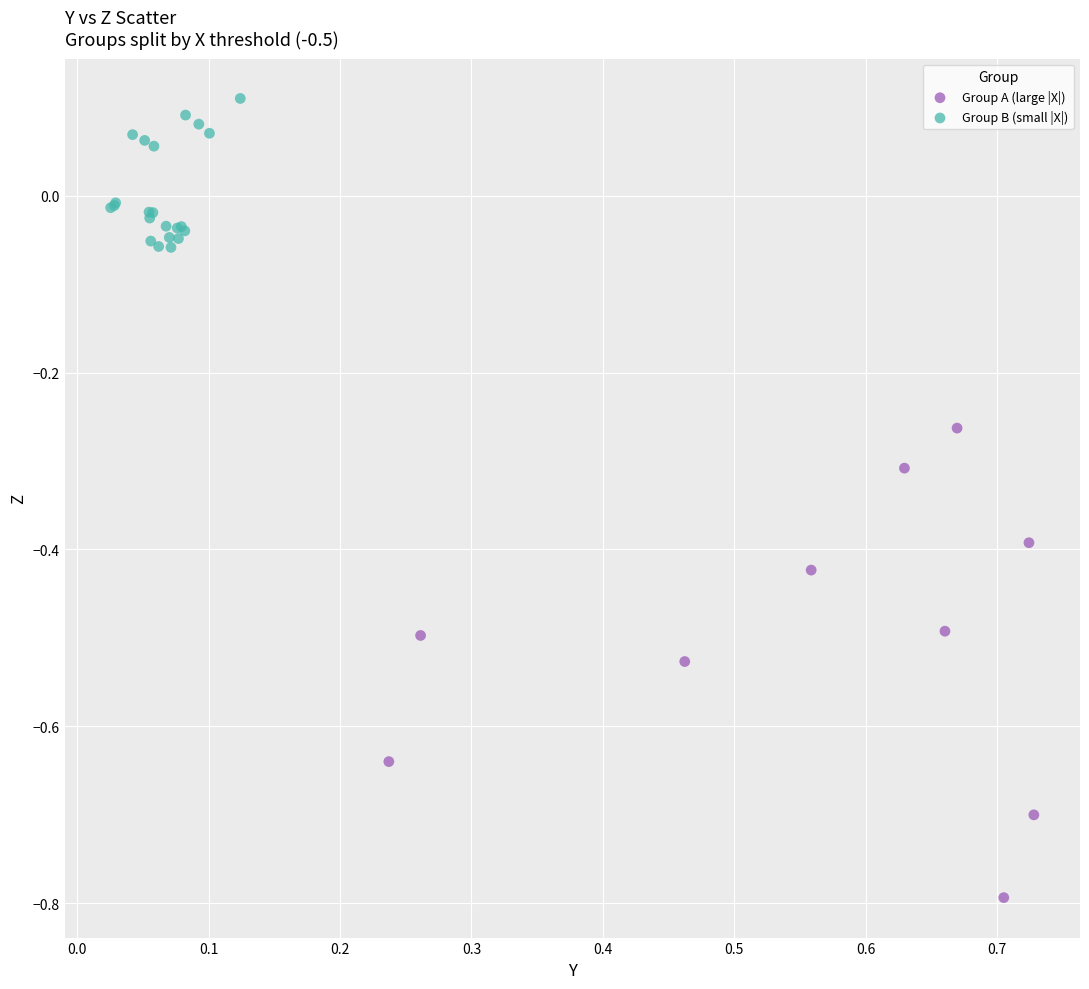

What are all the series names shown in the legend?

Group A (large |X|), Group B (small |X|)